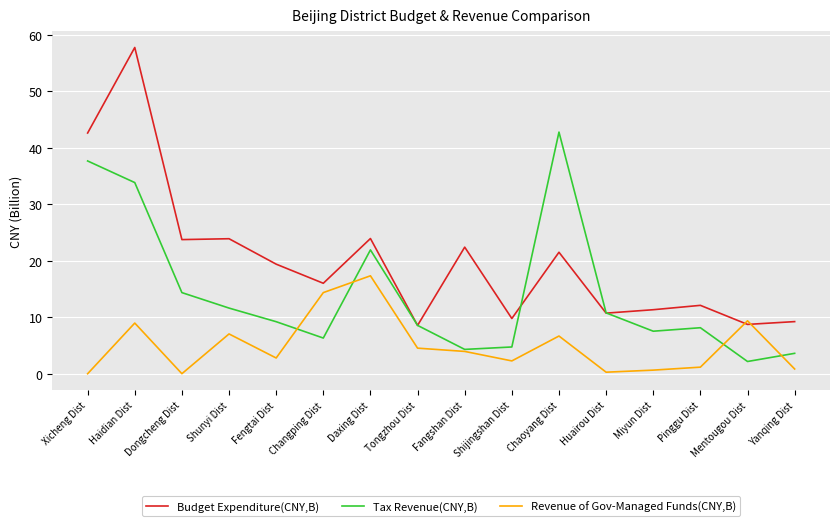

Which series changed the most between Haidian Dist and Fangshan Dist?

Budget Expenditure(CNY,B)